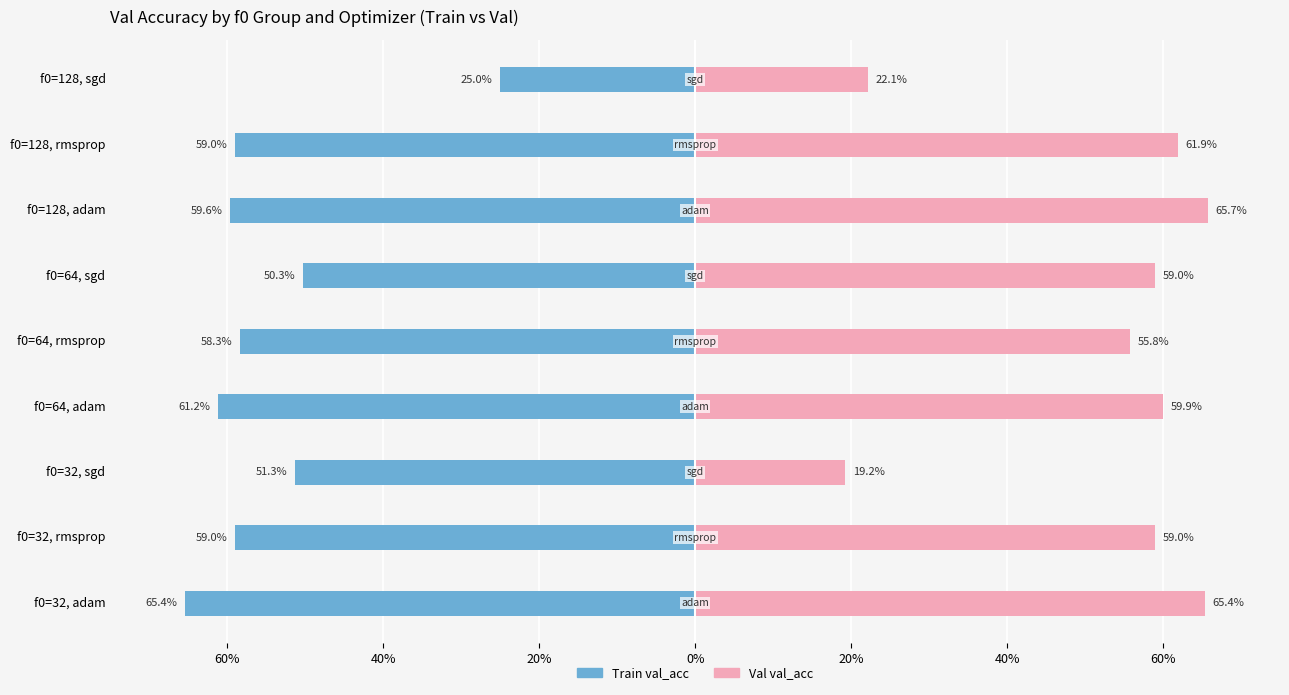

What is the sum of the val_acc (right) values at f0=32, sgd and f0=32, rmsprop?

0.8